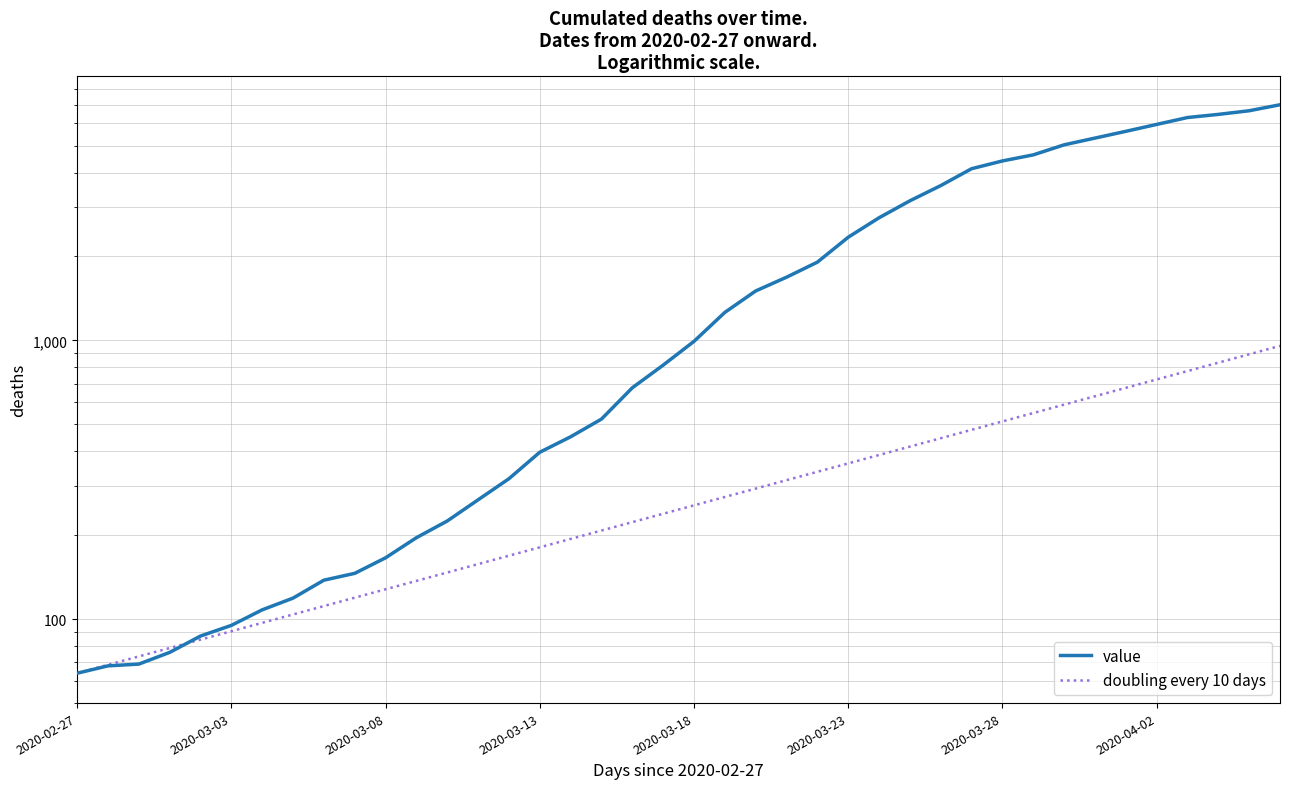

True or false: doubling every 10 days has more than 0 points higher than both neighbors.

False